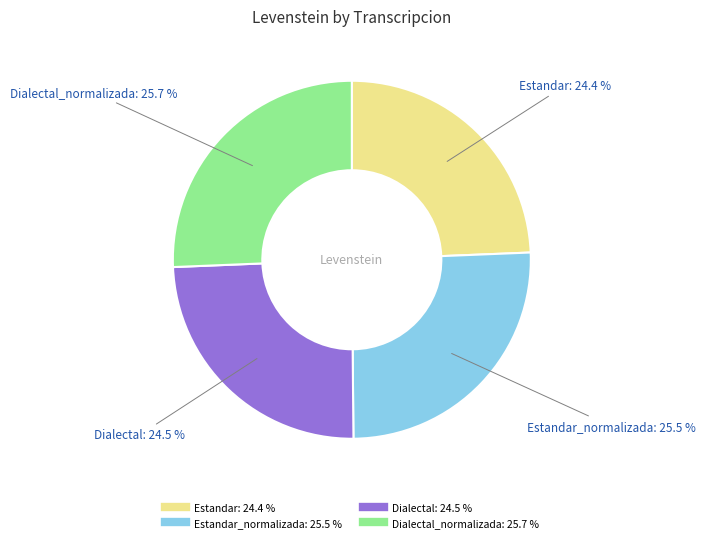

Does any single category account for the majority?

No